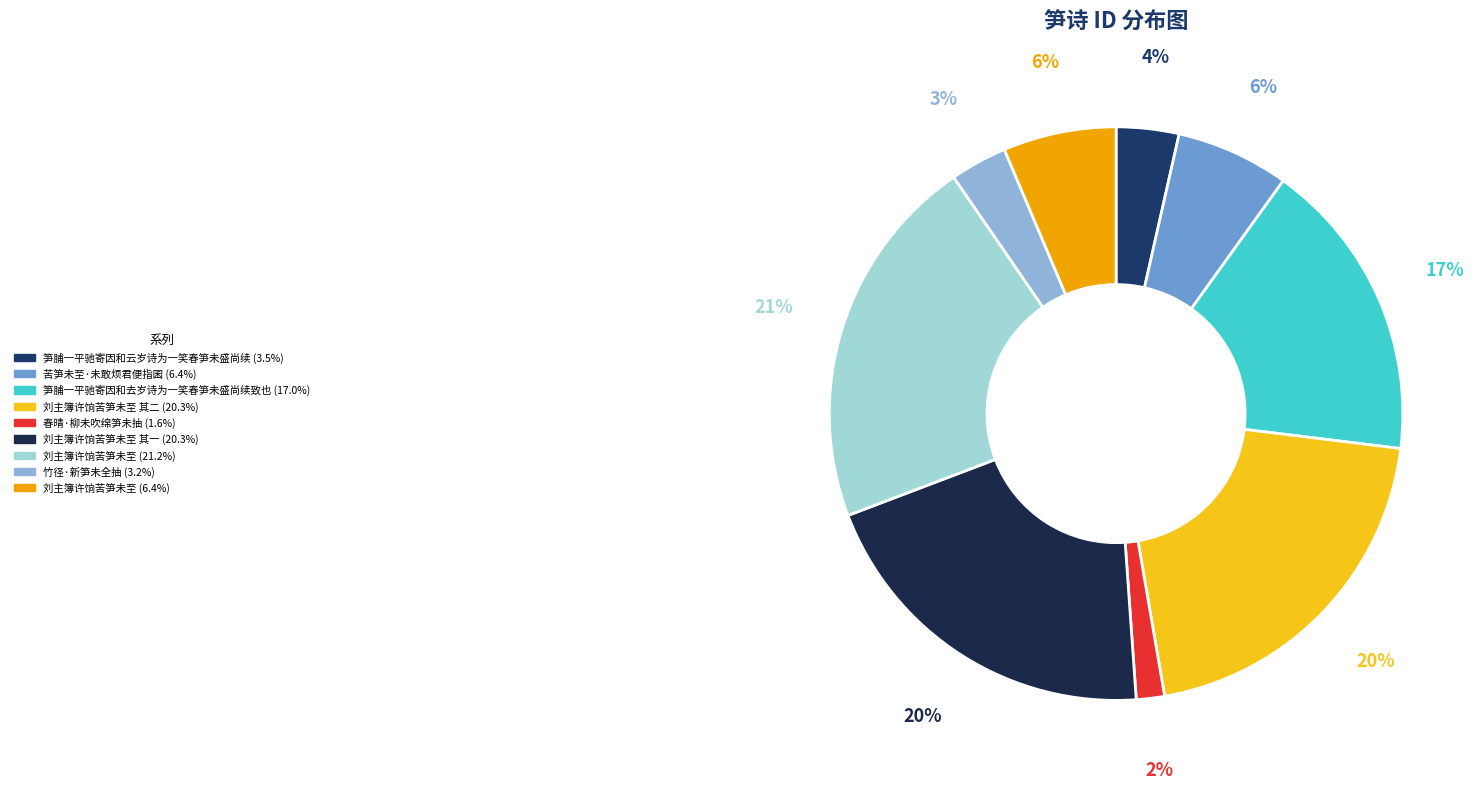

Count the number of slices in the pie.

9